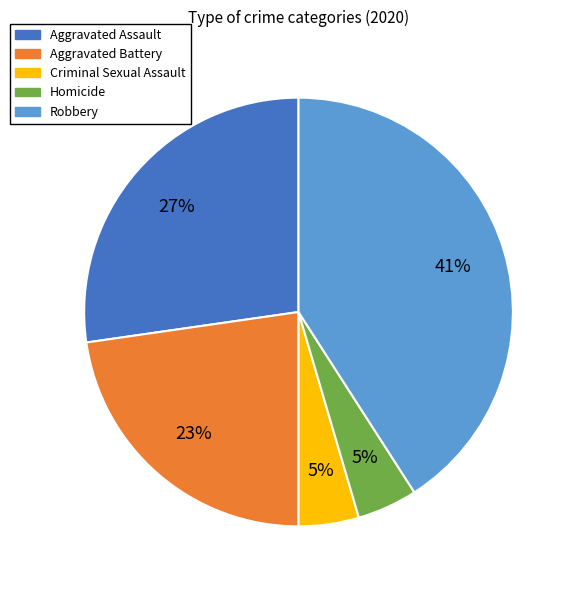

How many slices are in this pie chart?

5